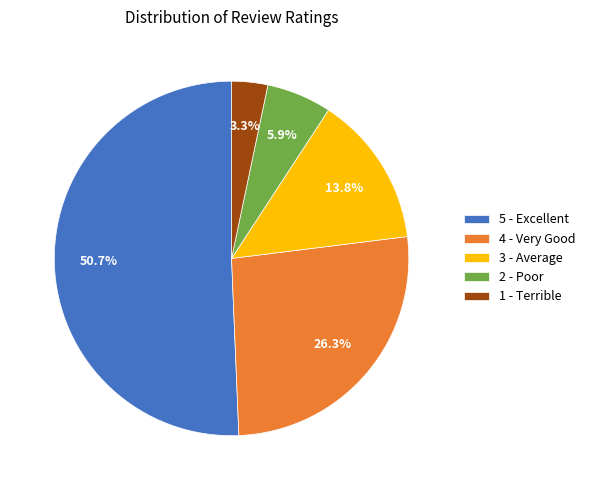

What percentage do 4 - Very Good and 5 - Excellent together represent?

77.0%